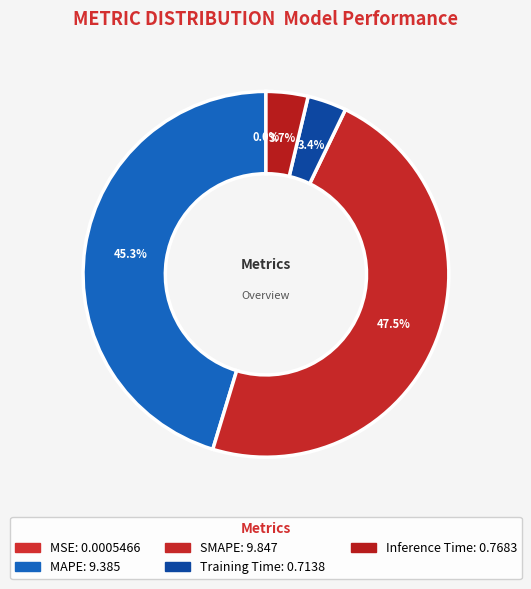

What percentage is NOT represented by Training Time?

96.6%